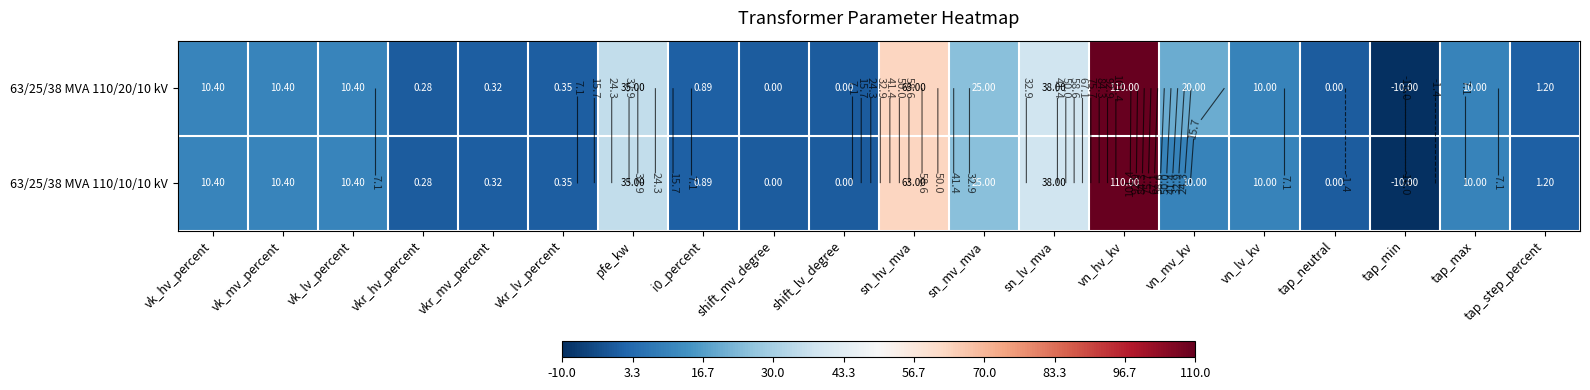

What is the difference between the second highest and second lowest values in the 63/25/38 MVA 110/20/10 kV series?

63.0